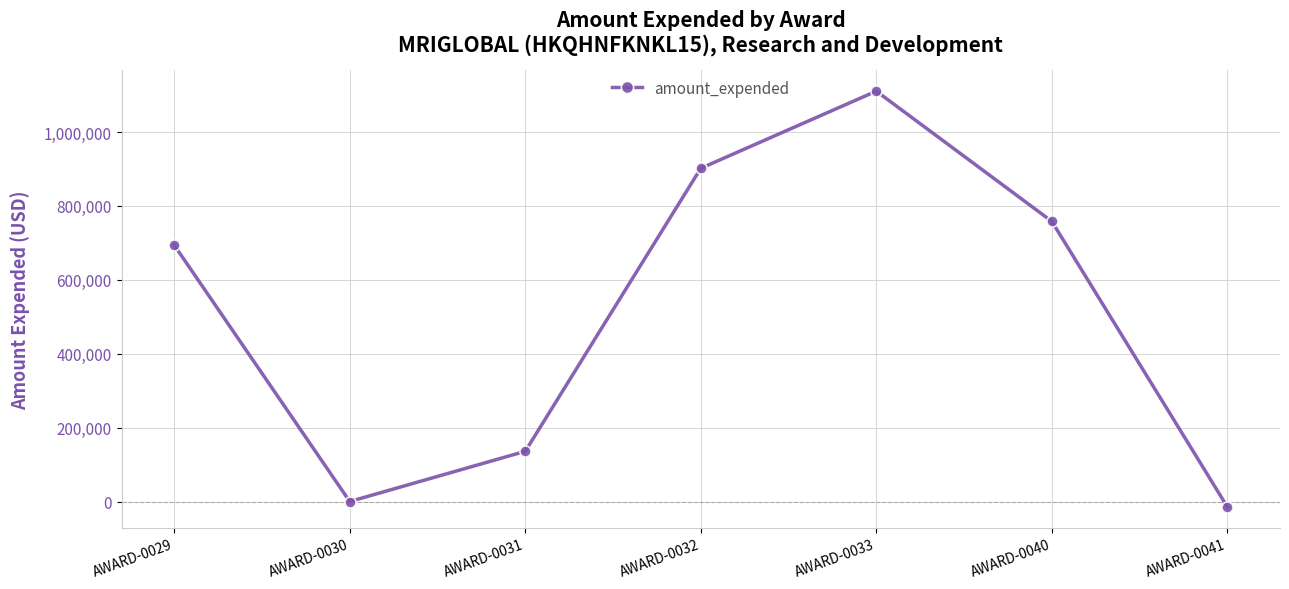

What is the sum of the values at AWARD-0031 and AWARD-0030?

135847